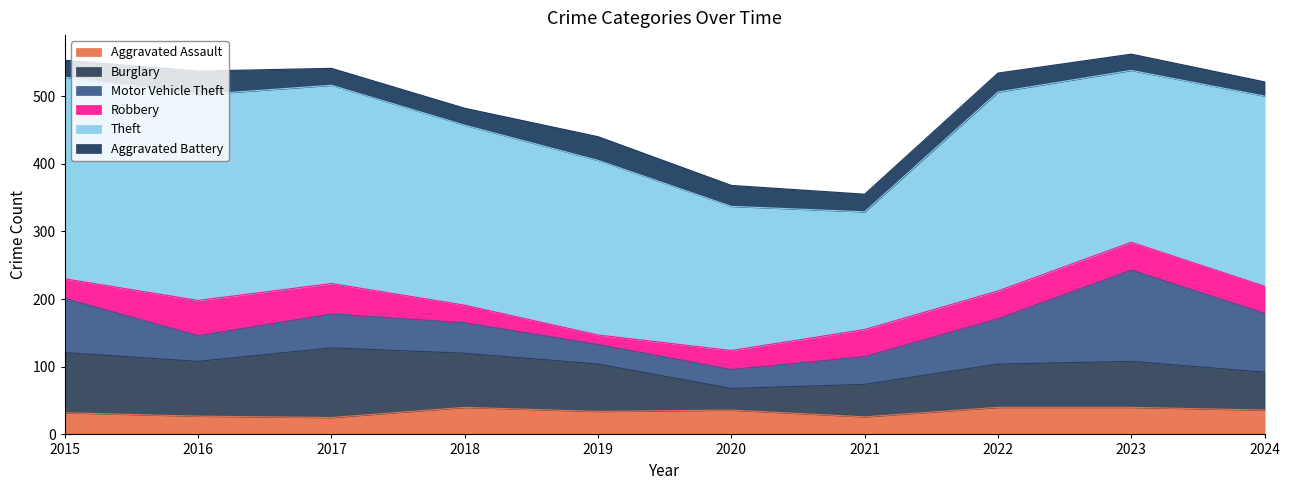

At which label does Aggravated Battery reach its minimum?

2024